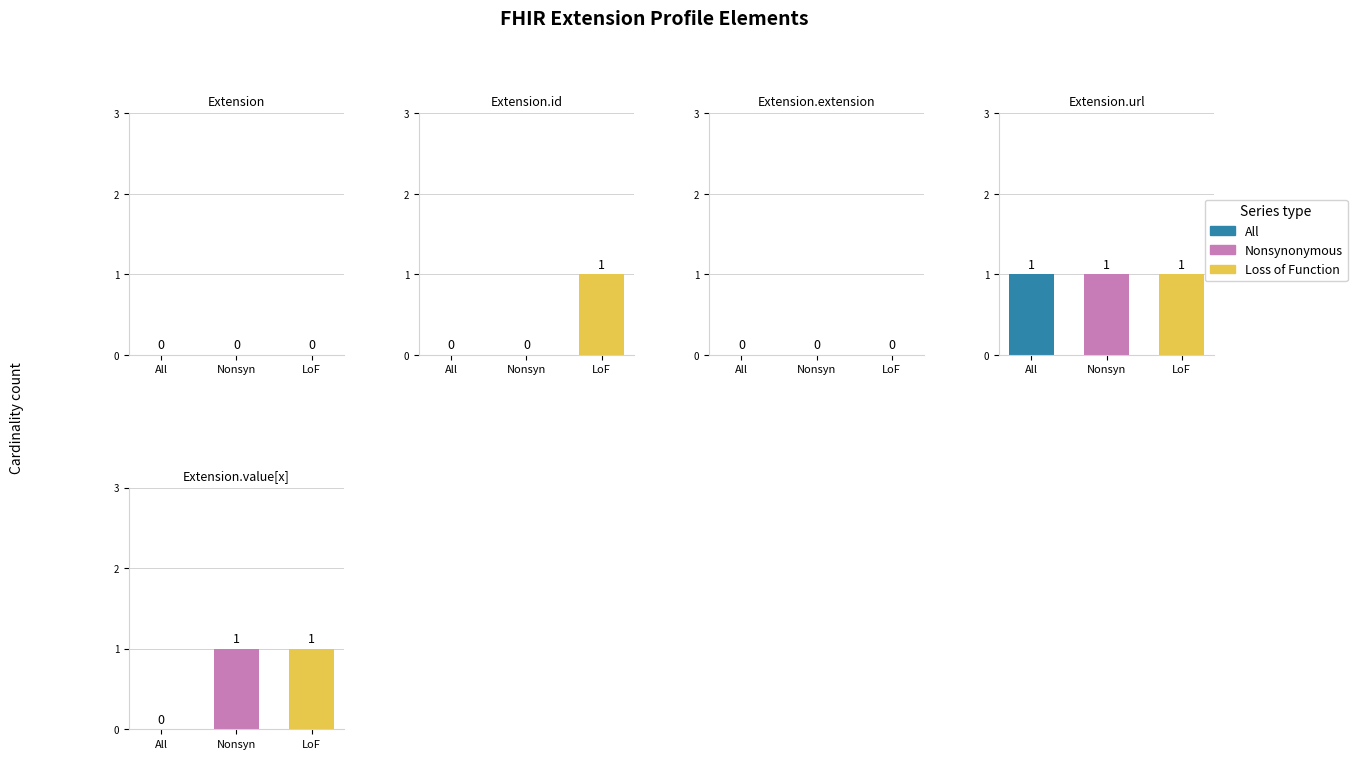

What is the difference between the highest and lowest values at Extension.id?

1